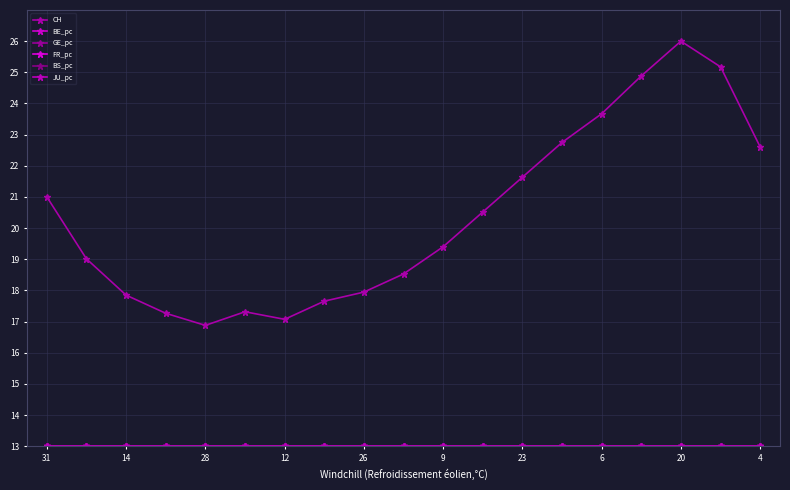

Reading right to left, extract all data points from this chart.

CH: 22.6	25.2	26.0	24.9	23.7	22.8	21.6	20.5	19.4	18.5	17.9	17.7	17.1	17.3	16.9	17.3	17.9	19.0	21.0
BE_pc: 13.0	13.0	13.0	13.0	13.0	13.0	13.0	13.0	13.0	13.0	13.0	13.0	13.0	13.0	13.0	13.0	13.0	13.0	13.0
GE_pc: 13.0	13.0	13.0	13.0	13.0	13.0	13.0	13.0	13.0	13.0	13.0	13.0	13.0	13.0	13.0	13.0	13.0	13.0	13.0
FR_pc: 13.0	13.0	13.0	13.0	13.0	13.0	13.0	13.0	13.0	13.0	13.0	13.0	13.0	13.0	13.0	13.0	13.0	13.0	13.0
BS_pc: 13.0	13.0	13.0	13.0	13.0	13.0	13.0	13.0	13.0	13.0	13.0	13.0	13.0	13.0	13.0	13.0	13.0	13.0	13.0
JU_pc: 13.0	13.0	13.0	13.0	13.0	13.0	13.0	13.0	13.0	13.0	13.0	13.0	13.0	13.0	13.0	13.0	13.0	13.0	13.0